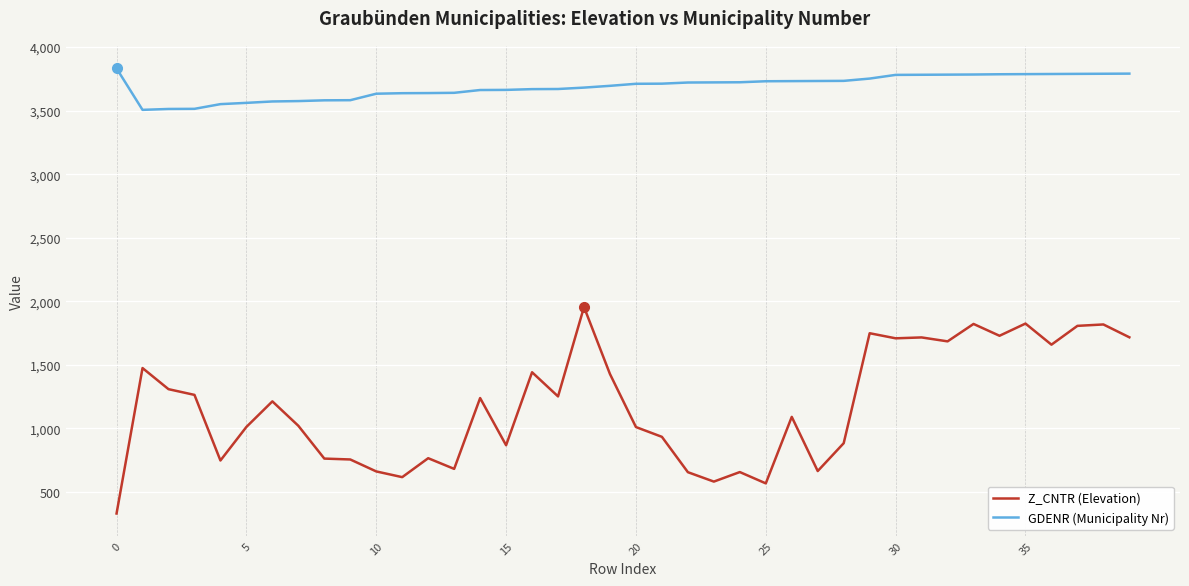

True or false: Z_CNTR (Elevation) and GDENR (Municipality Nr) cross at least once.

False